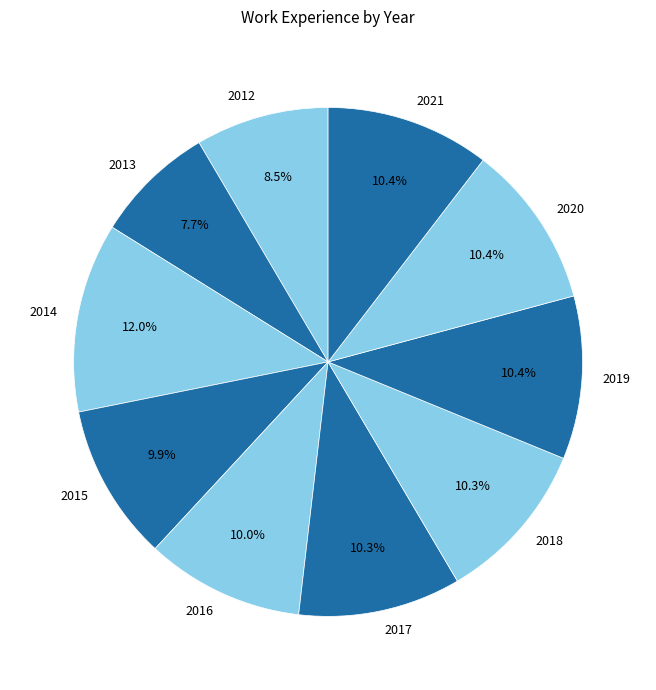

To the nearest percent, what is the combined percentage of 2021 and 2020?

21%